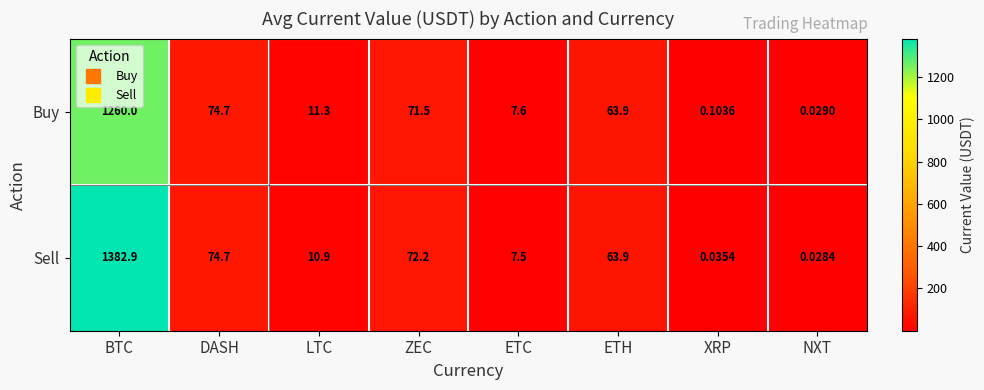

List the series in order of their peak value, highest first.

Sell, Buy